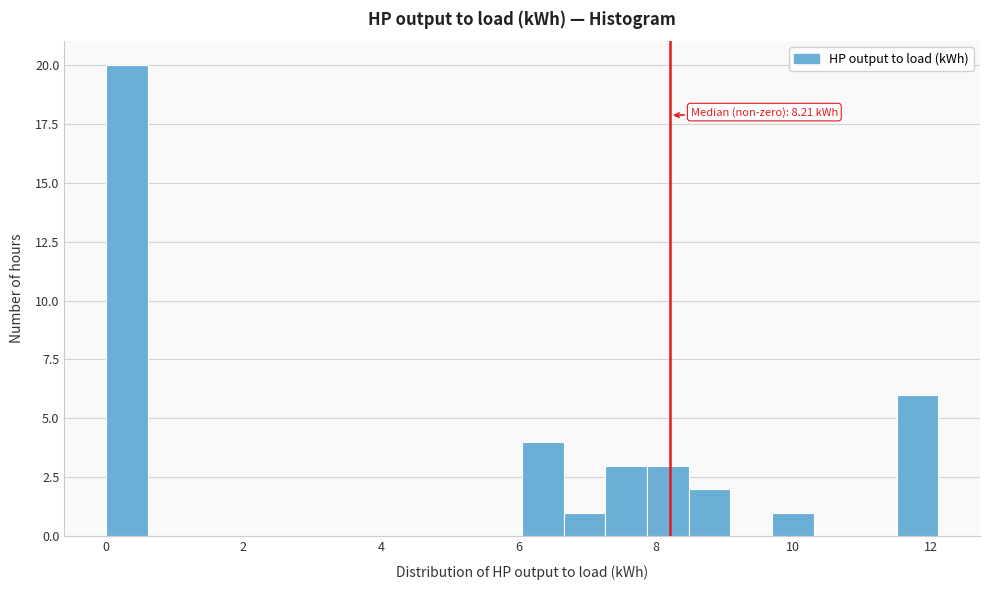

Read against the x-axis, roughly where is the centre of the tallest bar?

0.4